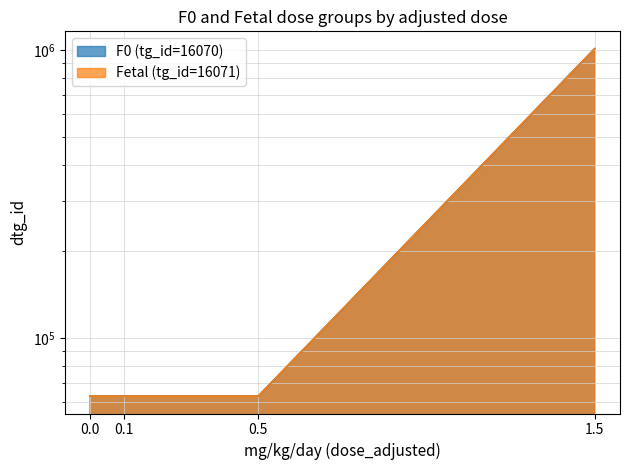

What is the highest value of the Fetal (tg_id=16071) series?

1012141